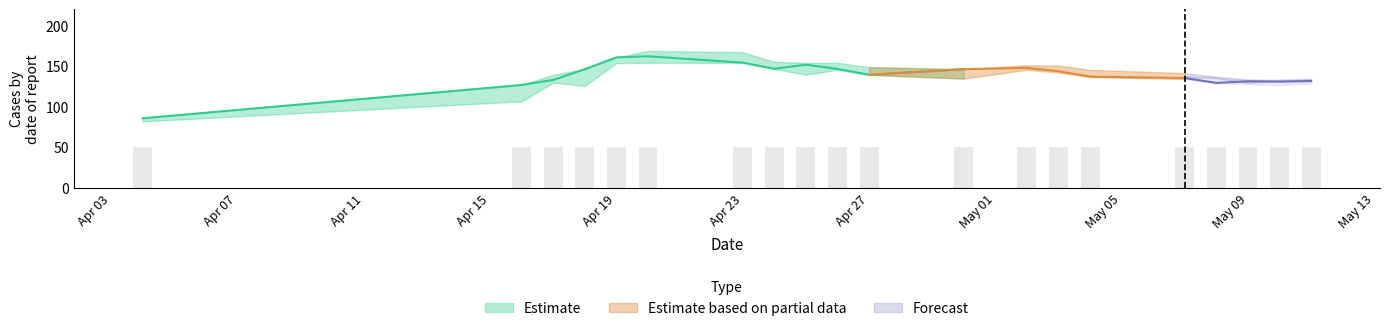

Reading left to right, what are all the values shown in this chart?

low: low=81.8	high=106.5	close=129.6	open=125.7	4=153.6	5=154.1	6=154.0	7=146.5	8=139.4	9=145.5	10=139.2	11=134.6	12=145.4	13=142.1	14=136.5	15=134.0	16=128.6	17=128.1	18=126.6	19=128.4
high: low=86.5	high=126.7	close=139.4	open=146.2	4=160.8	5=168.8	6=167.1	7=155.2	8=154.0	9=154.0	10=148.7	11=146.2	12=151.0	13=150.6	14=145.4	15=141.3	16=136.9	17=133.5	18=133.0	19=134.6
close: low=85.6	high=126.7	close=132.9	open=146.2	4=160.8	5=162.1	6=154.2	7=146.7	8=151.7	9=146.5	10=139.2	11=146.2	12=147.8	13=143.6	14=137.0	15=135.2	16=129.2	17=131.3	18=130.8	19=131.5
open: low=82.7	high=106.7	close=132.8	open=132.3	4=153.6	5=167.9	6=162.3	7=147.8	8=143.6	9=153.4	10=146.7	11=135.1	12=148.8	13=147.3	14=140.9	15=137.0	16=135.2	17=129.4	18=132.9	19=132.1